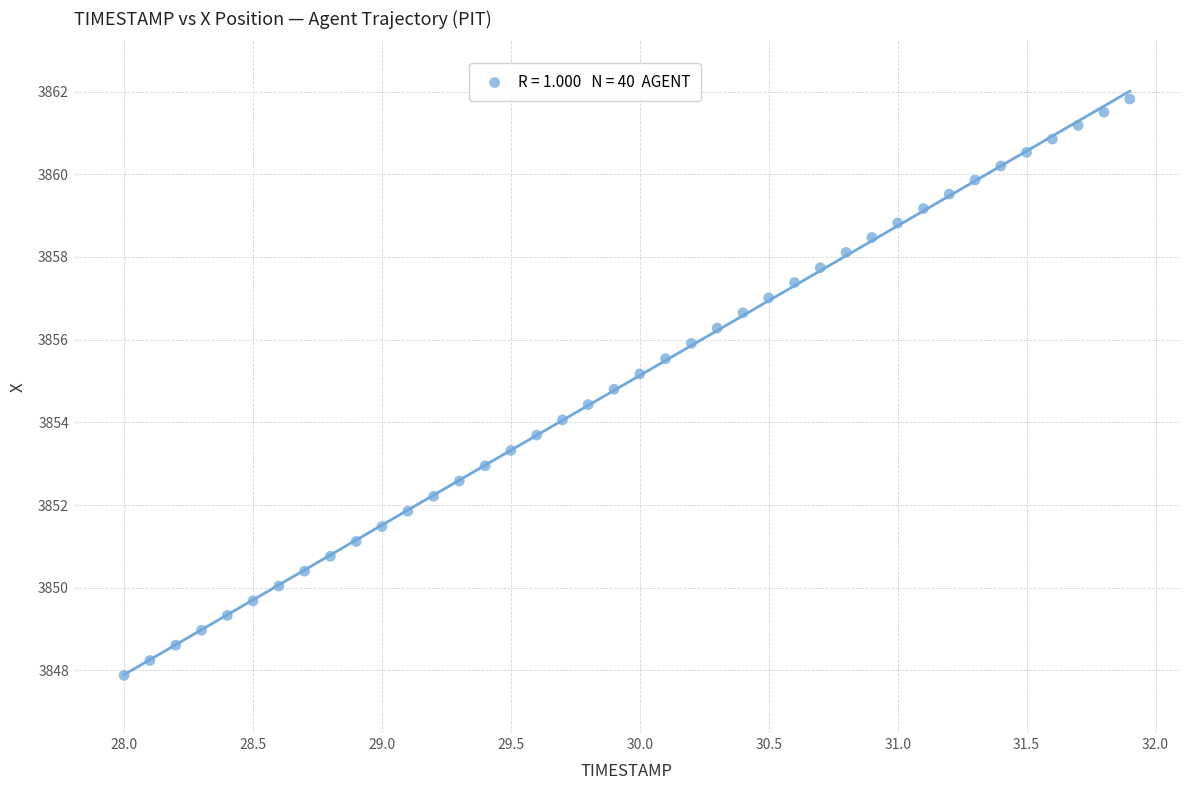

What is the range of Y values (max minus min)?

13.9